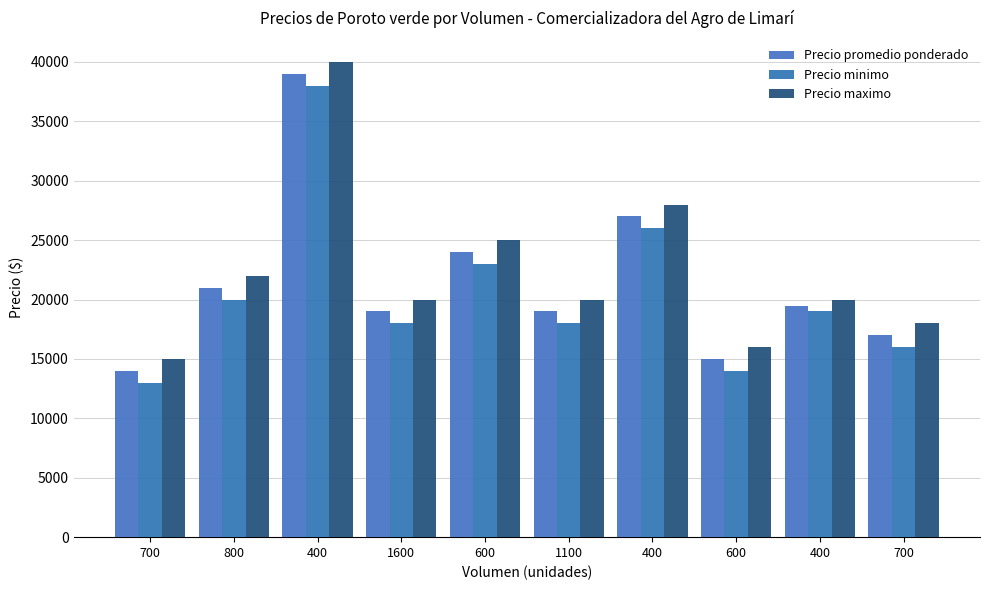

At which label does Precio minimo first exceed 19000?

800